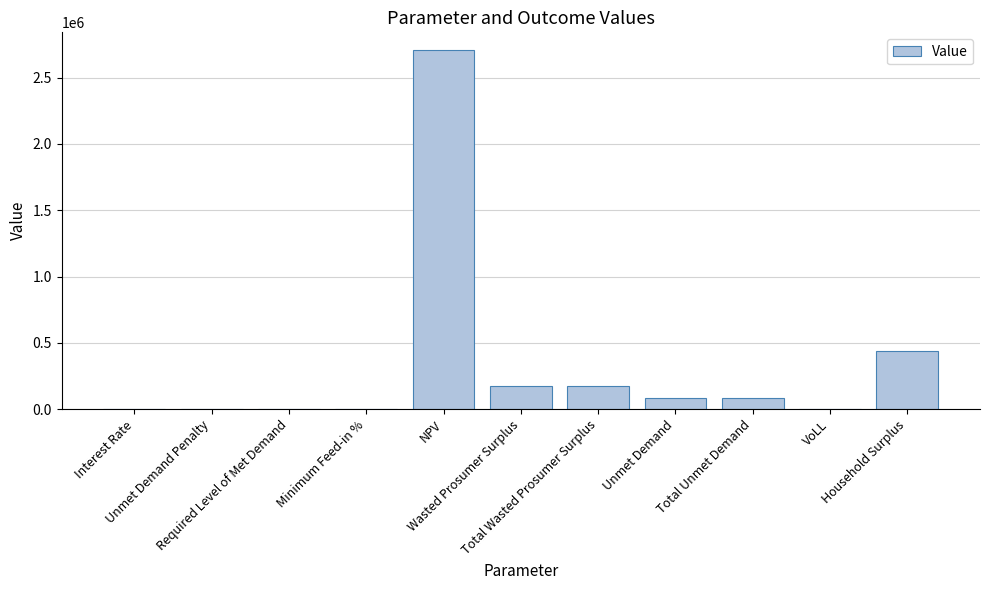

The chart shows a value of 4596990.9 at NPV. True or false?

False